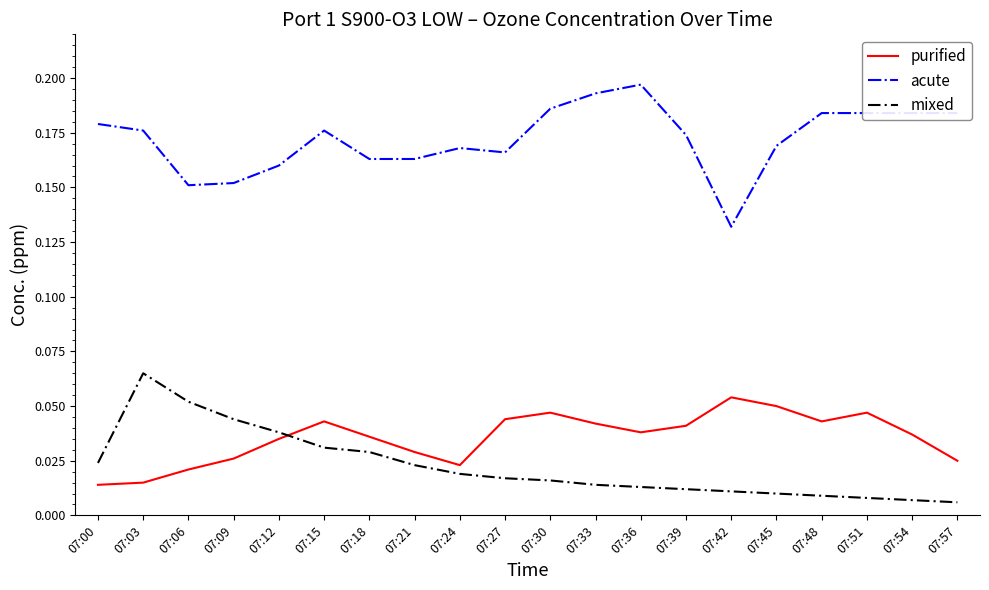

List the series in order of their peak value, lowest first.

purified, mixed, acute